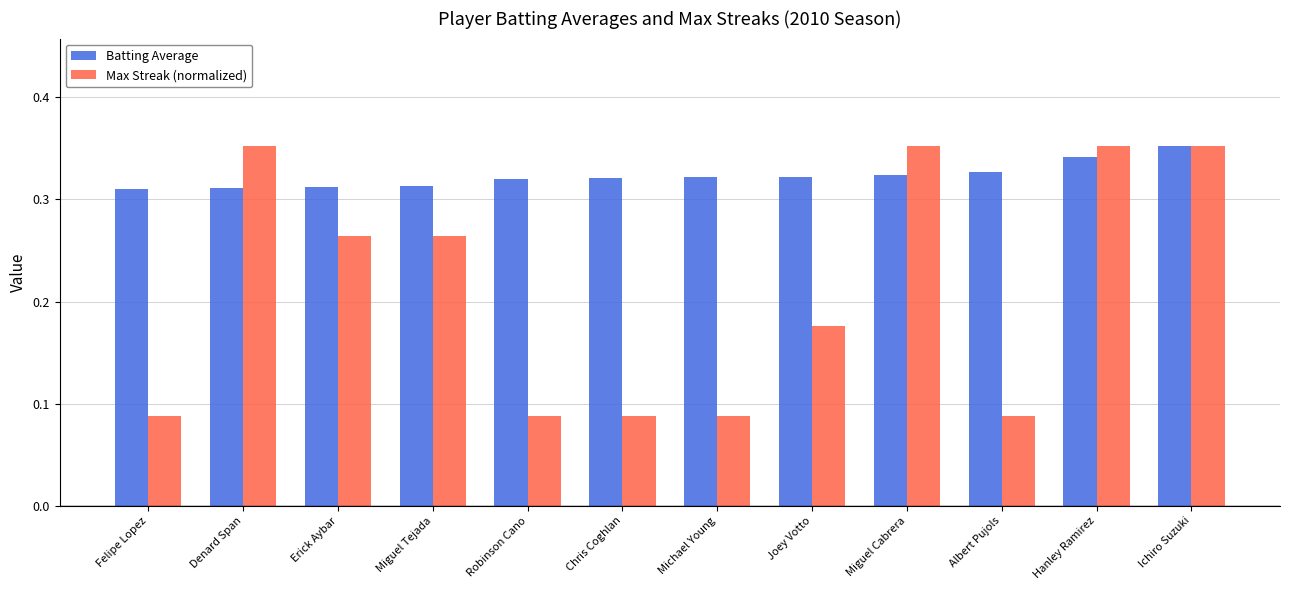

Count the Max Streak (normalized) values in the range 0 to 1.

12